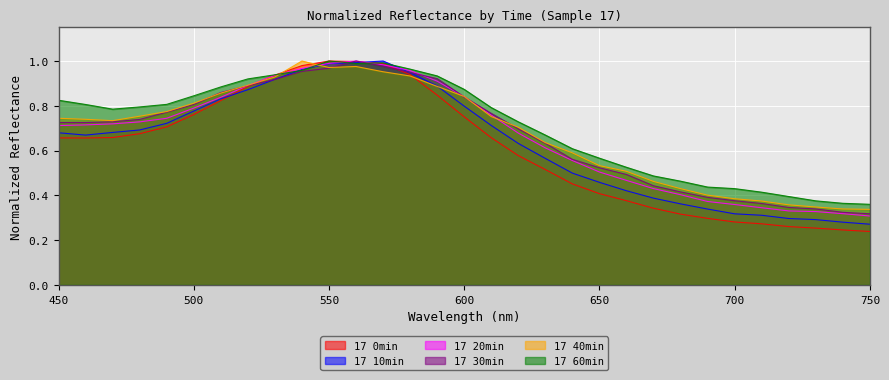

How many interior local peaks does the 17 60min series have?

2